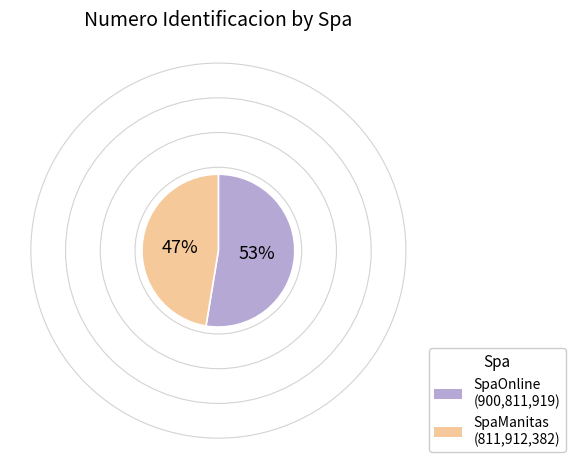

True or false: SpaOnline accounts for 67% of the total.

False